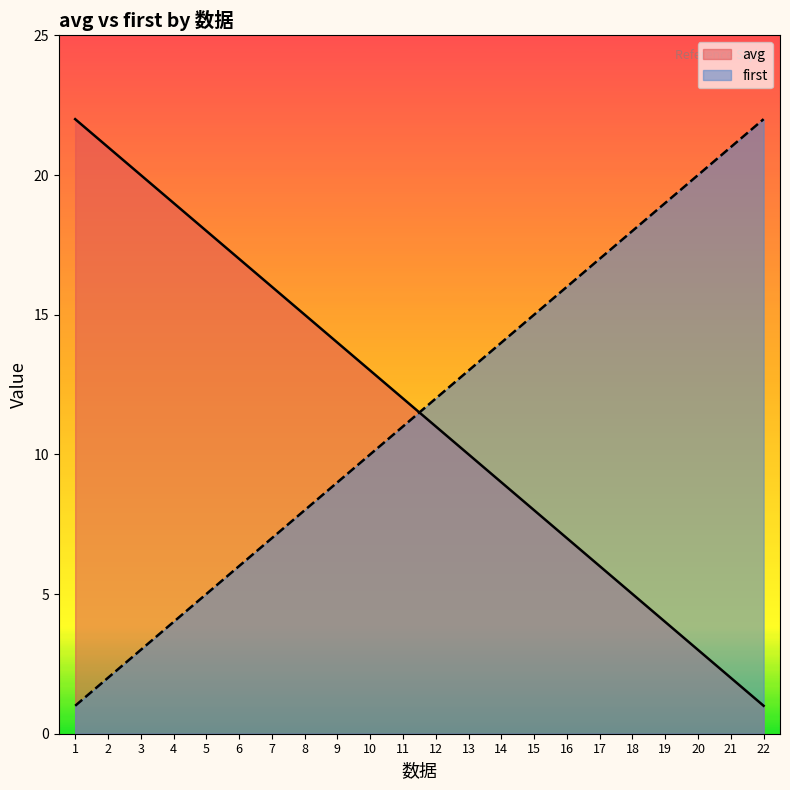

How many data points does each series have?

22